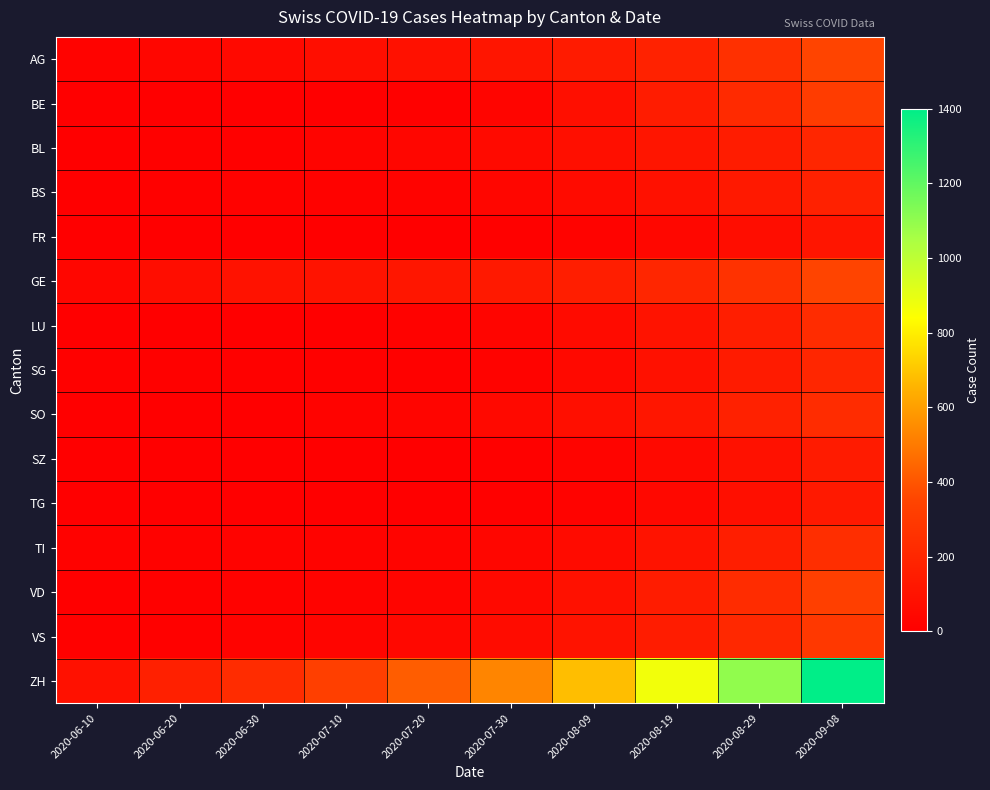

What is the total value across all series at 2020-06-20?

335